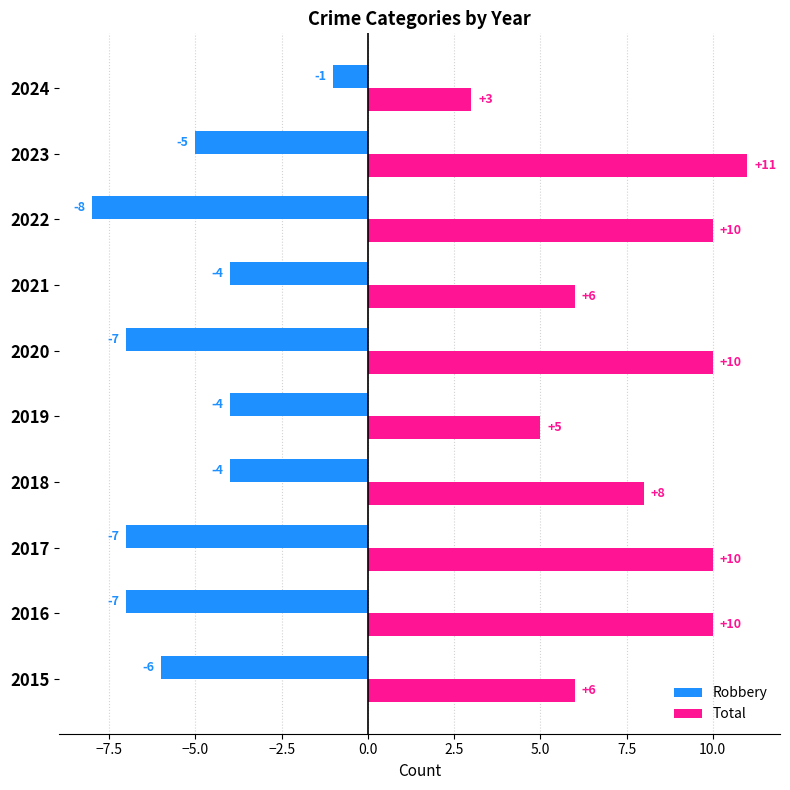

At which label does Total reach its peak?

2023